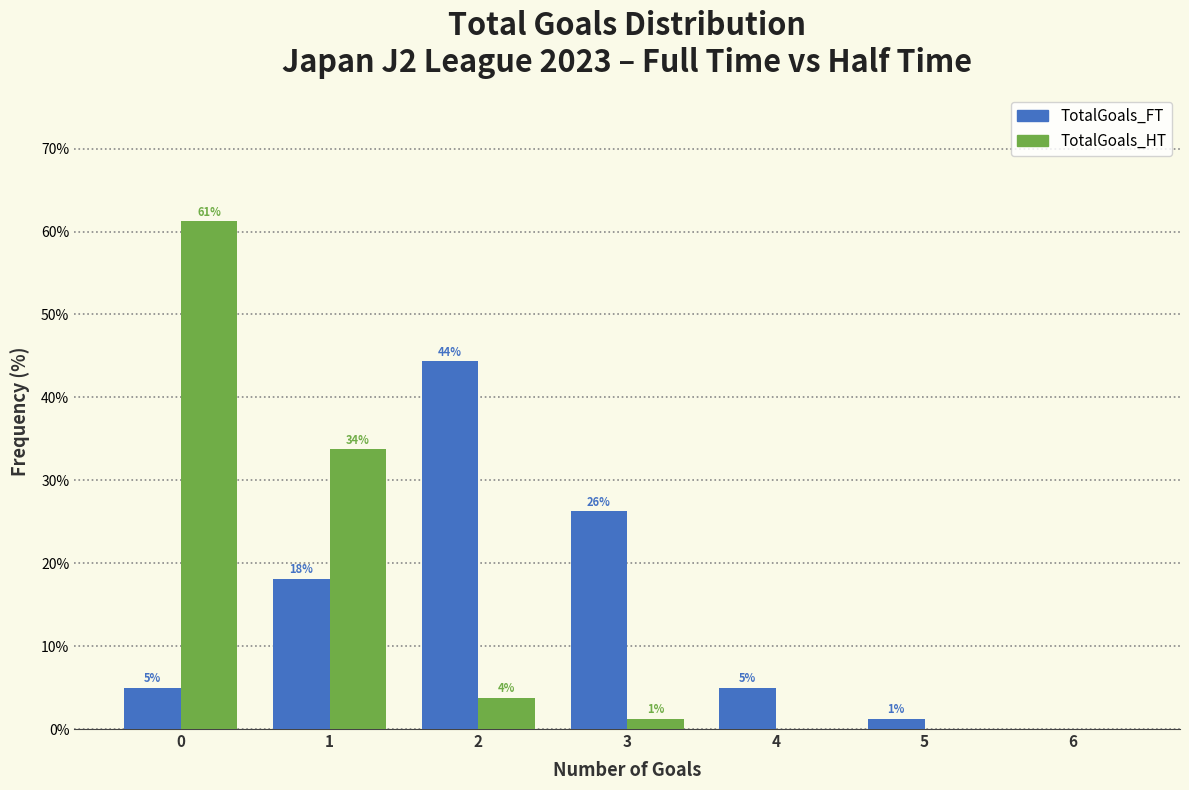

Are the bars grouped side by side (vs. stacked)?

Yes